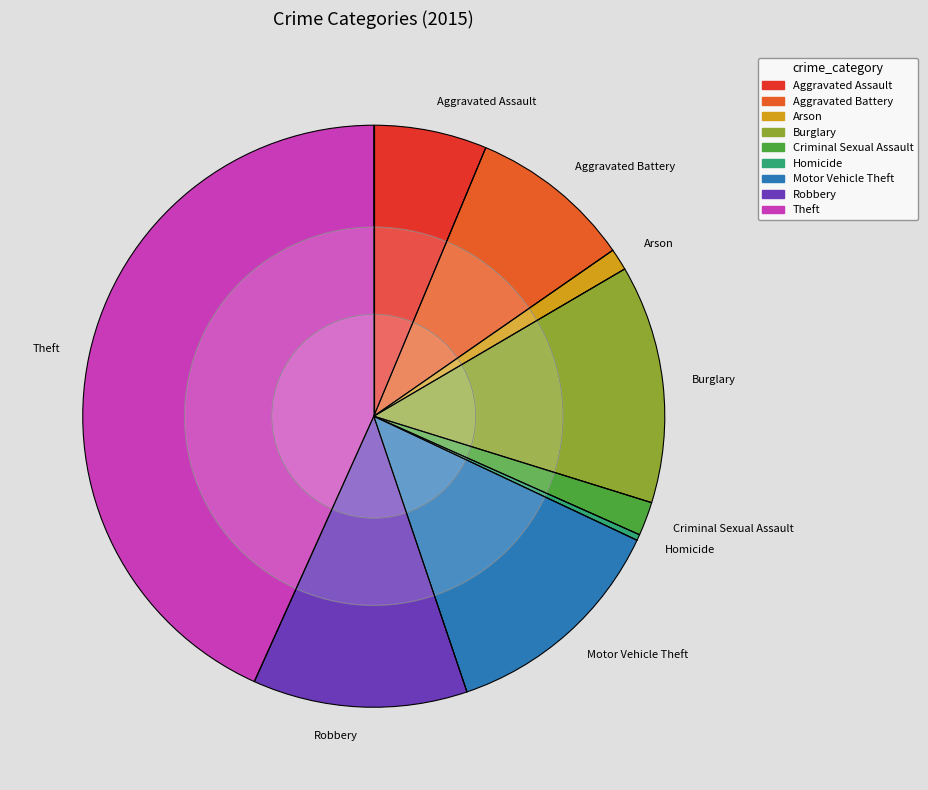

Do Aggravated Assault and Motor Vehicle Theft together represent more than half of the pie?

No